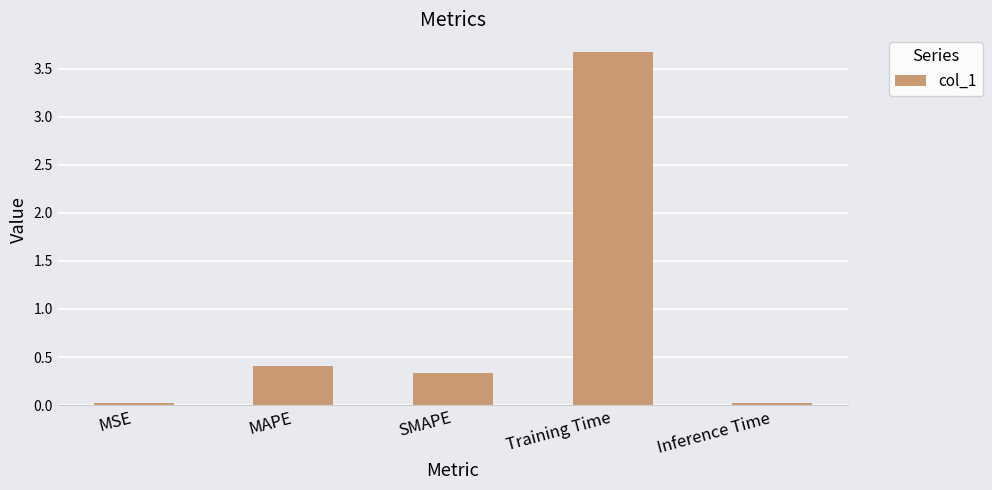

Is it true that the value at MAPE is 0.4?

True